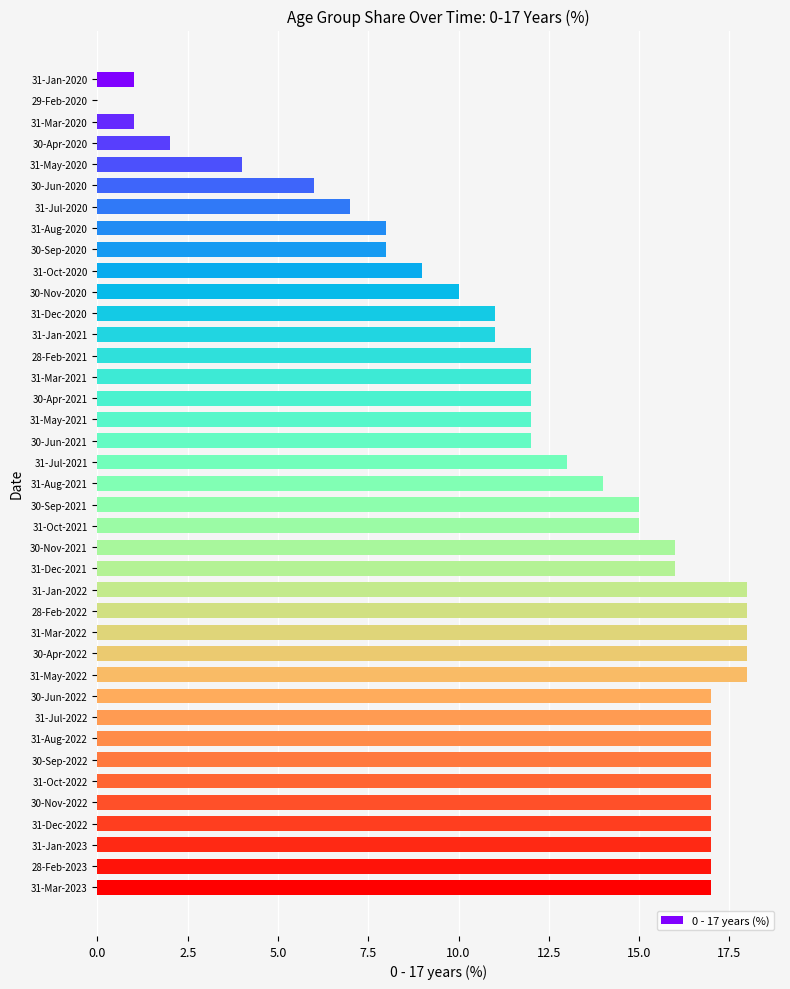

The value at 31-Jan-2021 is 16. True or false?

False